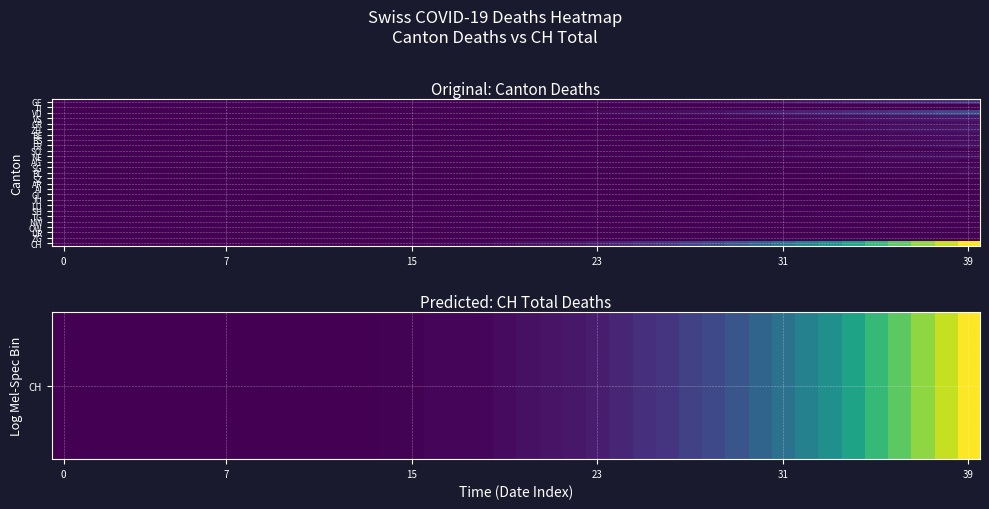

How many distinct data groups are displayed?

27